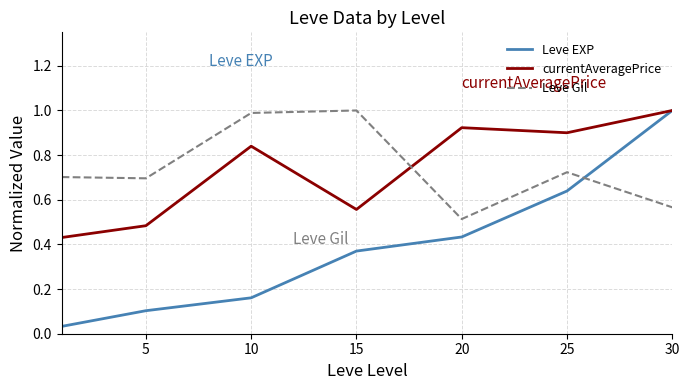

After their last crossing, which series has the higher values: currentAveragePrice or Leve Gil?

currentAveragePrice